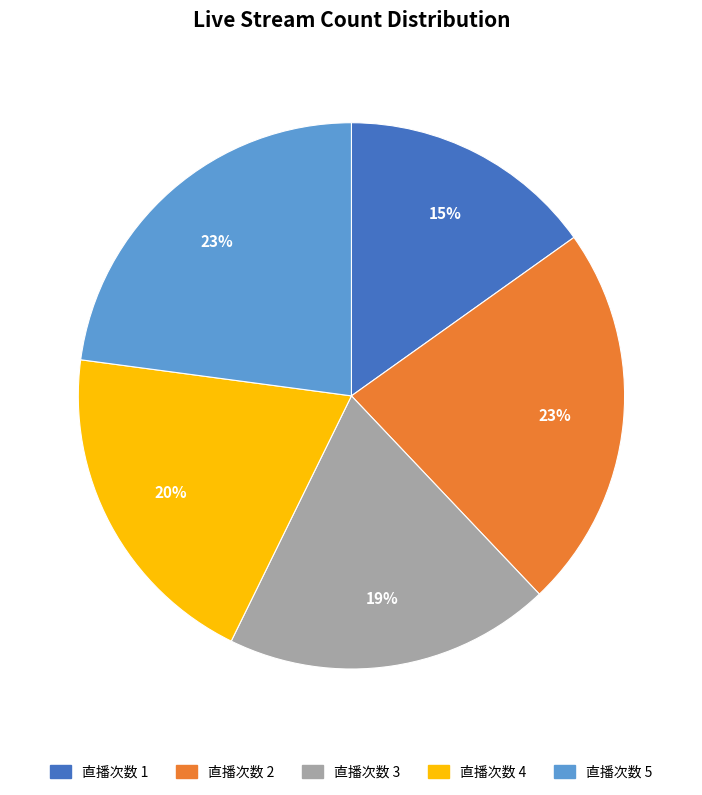

How many segments does this pie chart have?

5